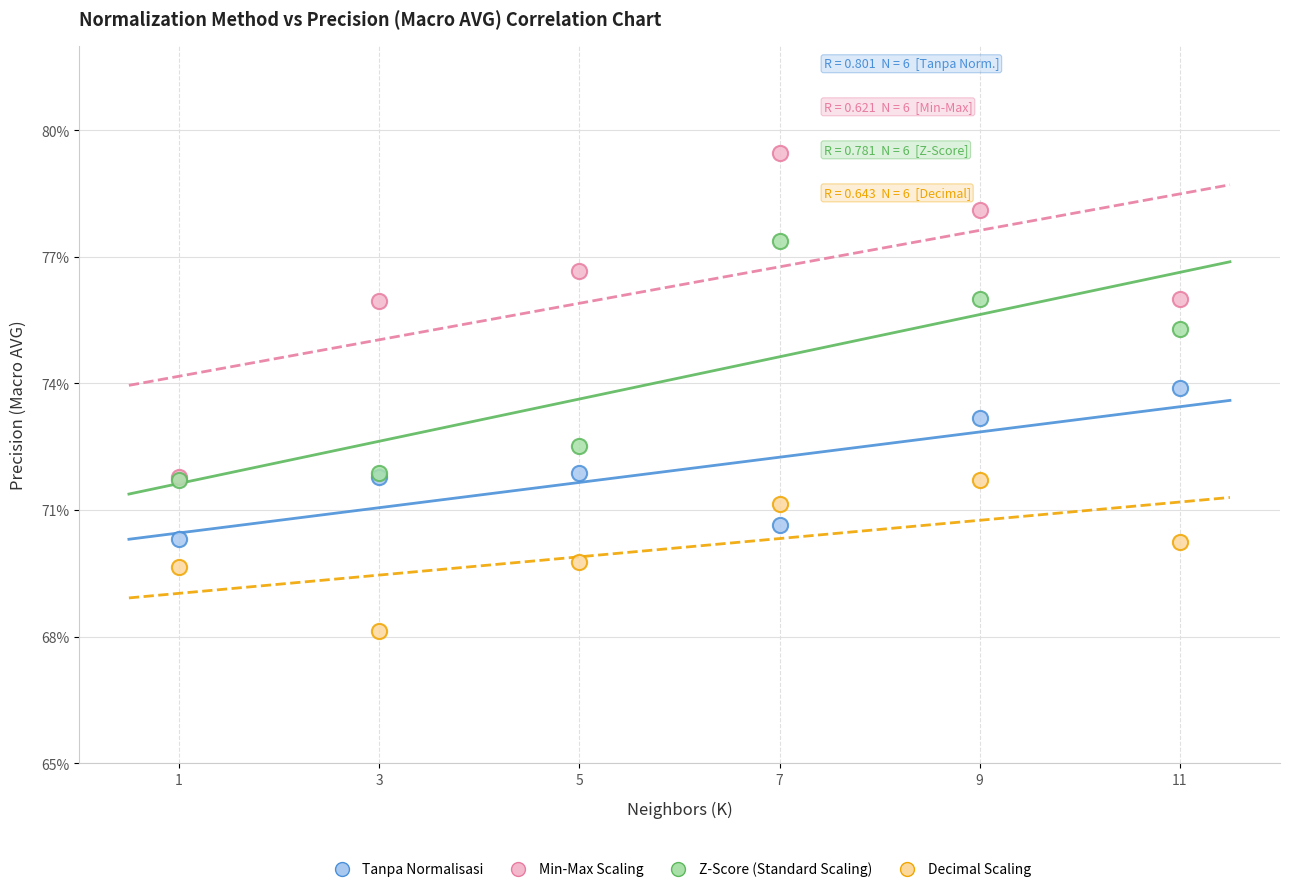

What are all the series names shown in the legend?

Tanpa Normalisasi, Min-Max Scaling, Z-Score (Standard Scaling), Decimal Scaling